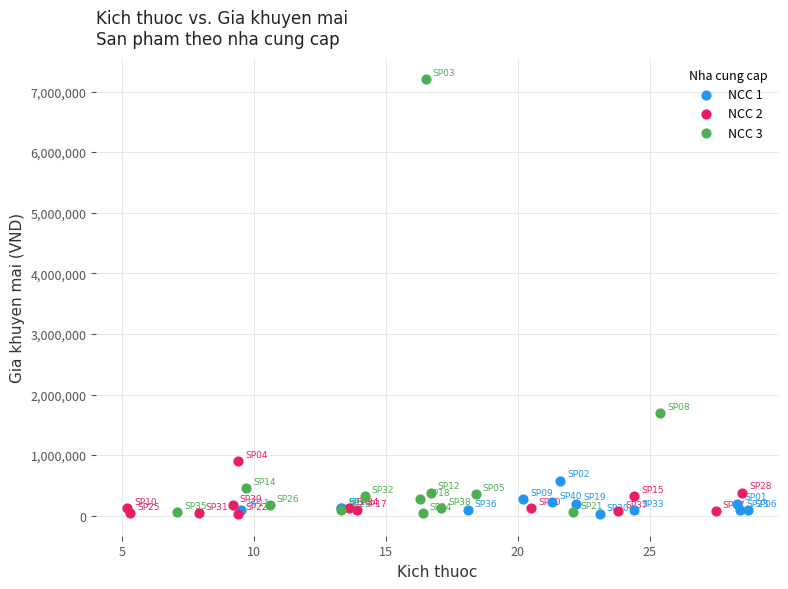

Which series has the largest Y range (max minus min)?

NCC 3